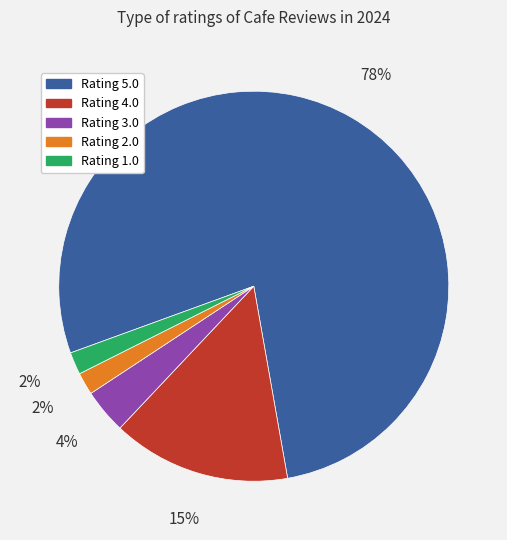

Which slice is the largest?

Rating 5.0